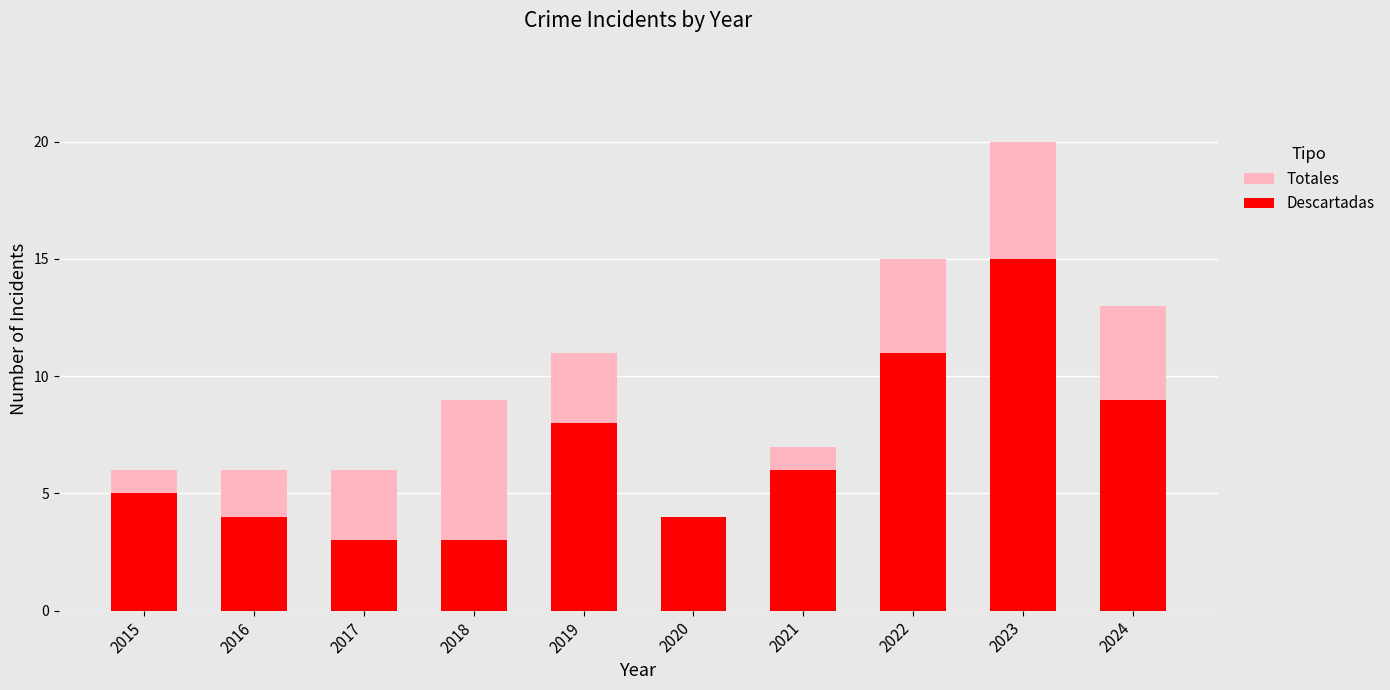

What is the greatest value displayed?

20